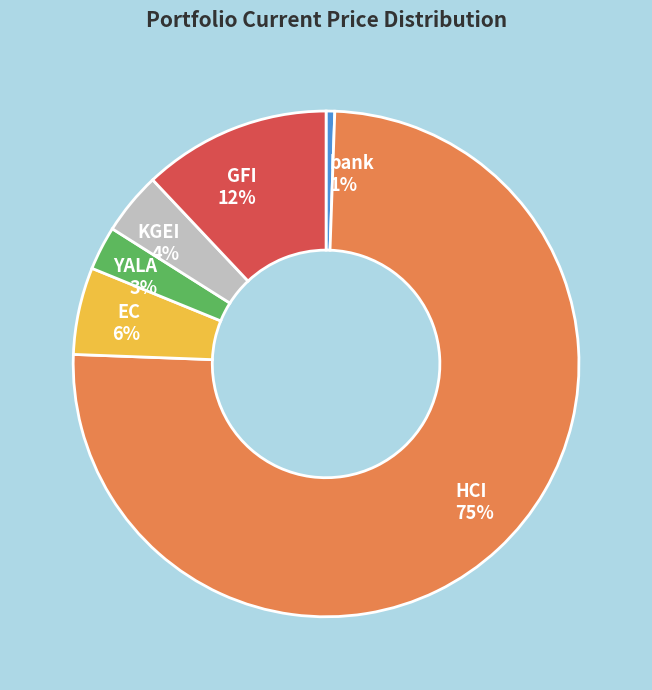

What percentage is the GFI slice, to the nearest percent?

12%